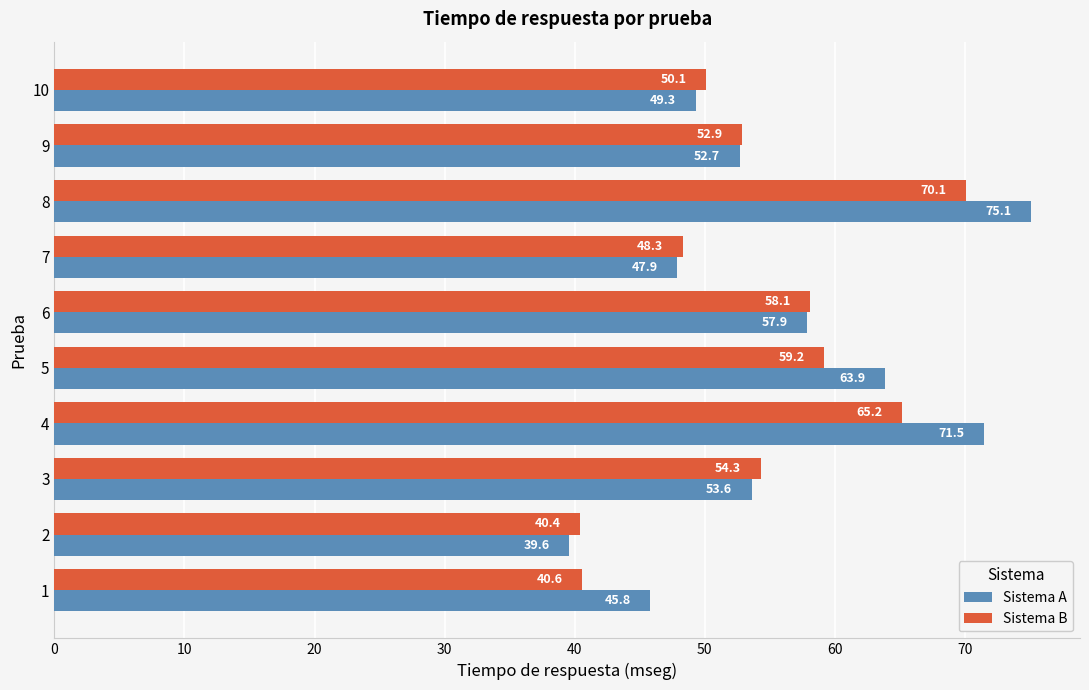

What is the difference between the maximum and minimum values in the Sistema A series?

35.5